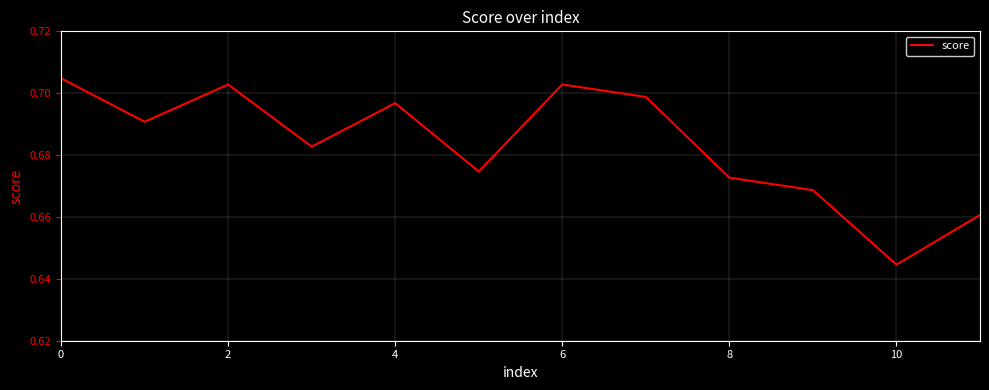

Is this an area chart (filled region under the line)?

No